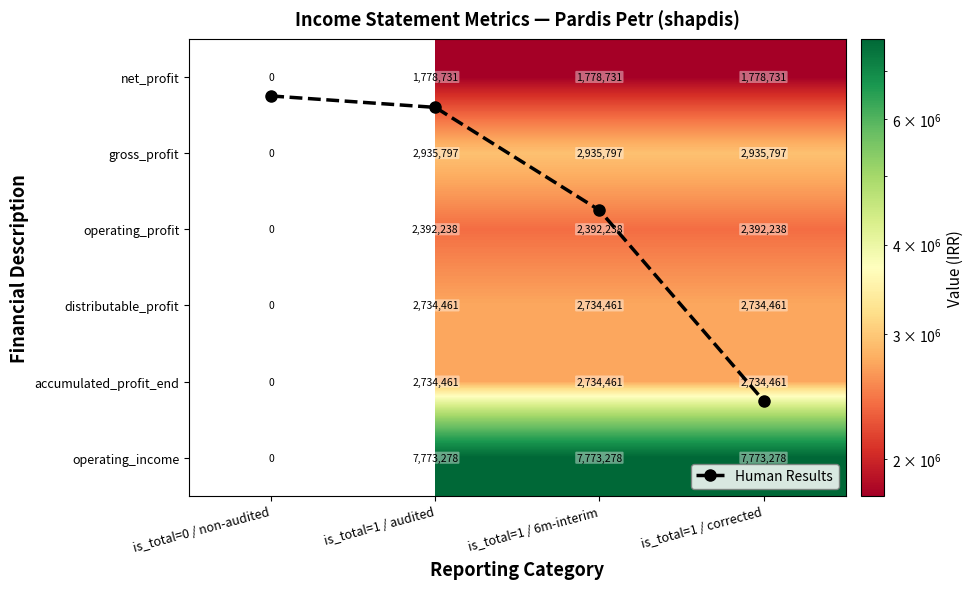

Read the net_profit value at is_total=1 / audited.

1778731.0